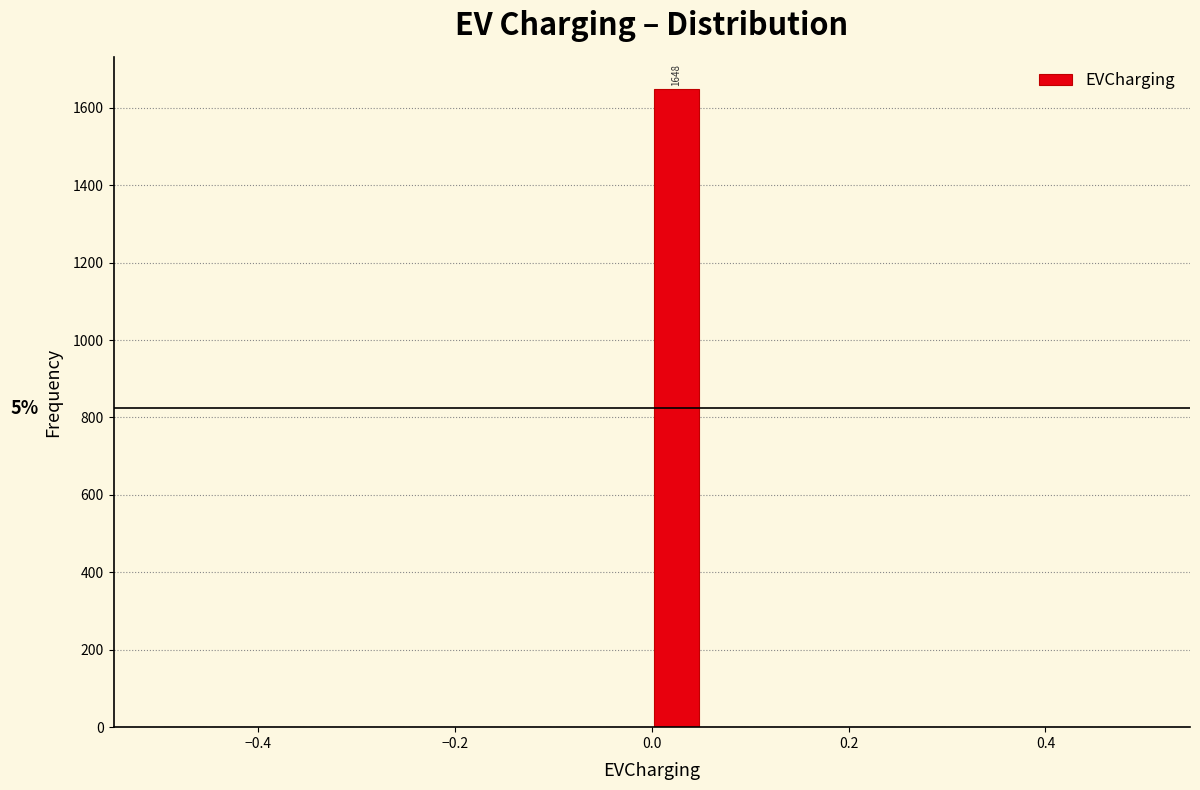

Around what value on the x-axis is the tallest bar? Give the approximate position of its centre, as read against the axis.

0.02